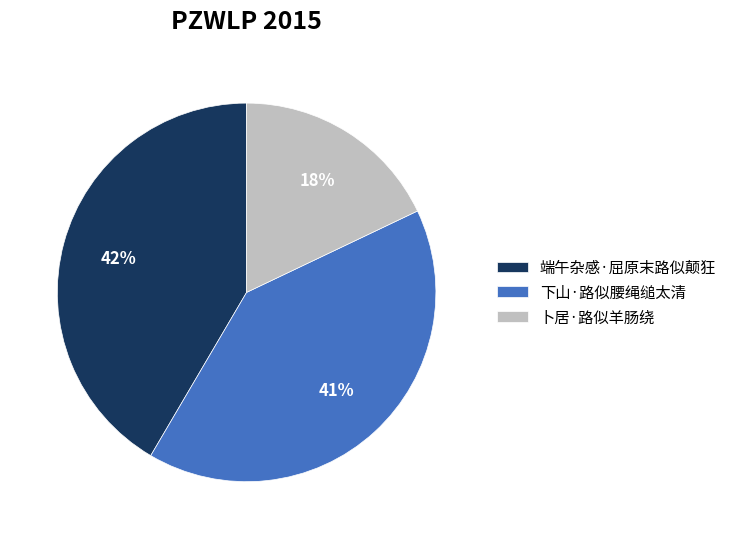

What percentage is the 端午杂感·屈原末路似颠狂 slice, to the nearest percent?

42%